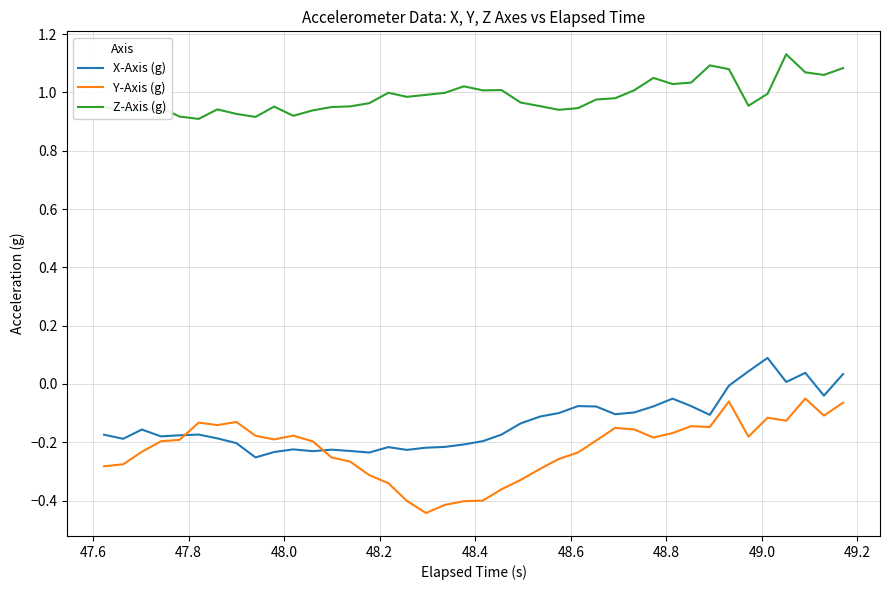

True or false: Z-Axis (g) and X-Axis (g) intersect in this chart.

False